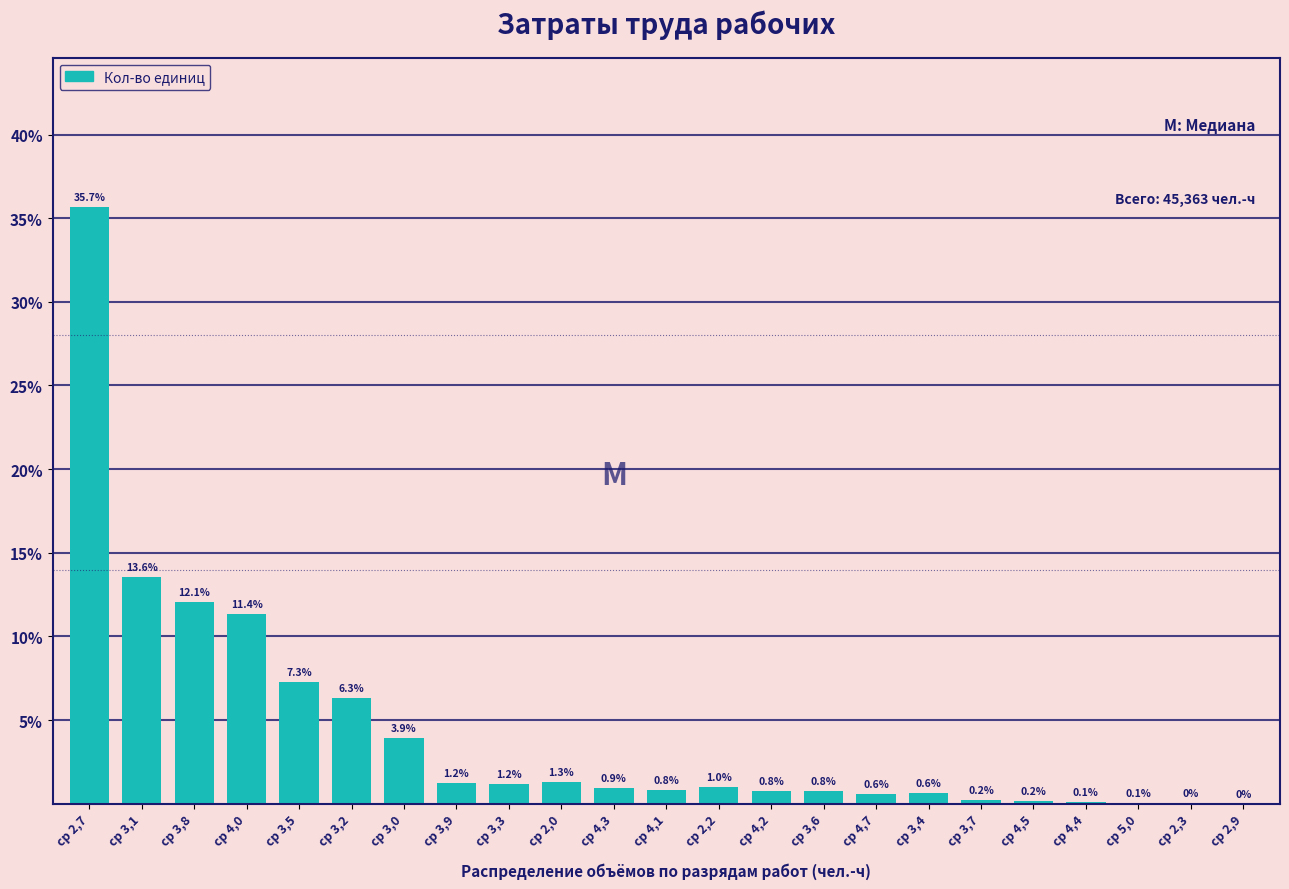

Which has a higher value, ср 3,1 or ср 4,1?

ср 3,1